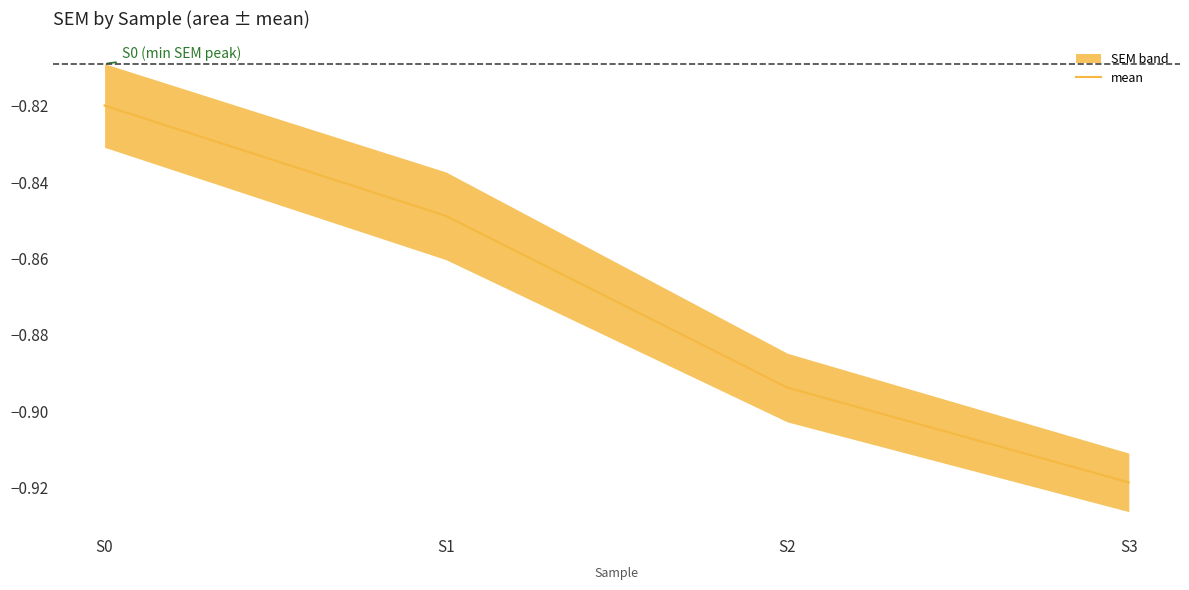

List the labels in order of value, smallest first.

S3, S2, S1, S0